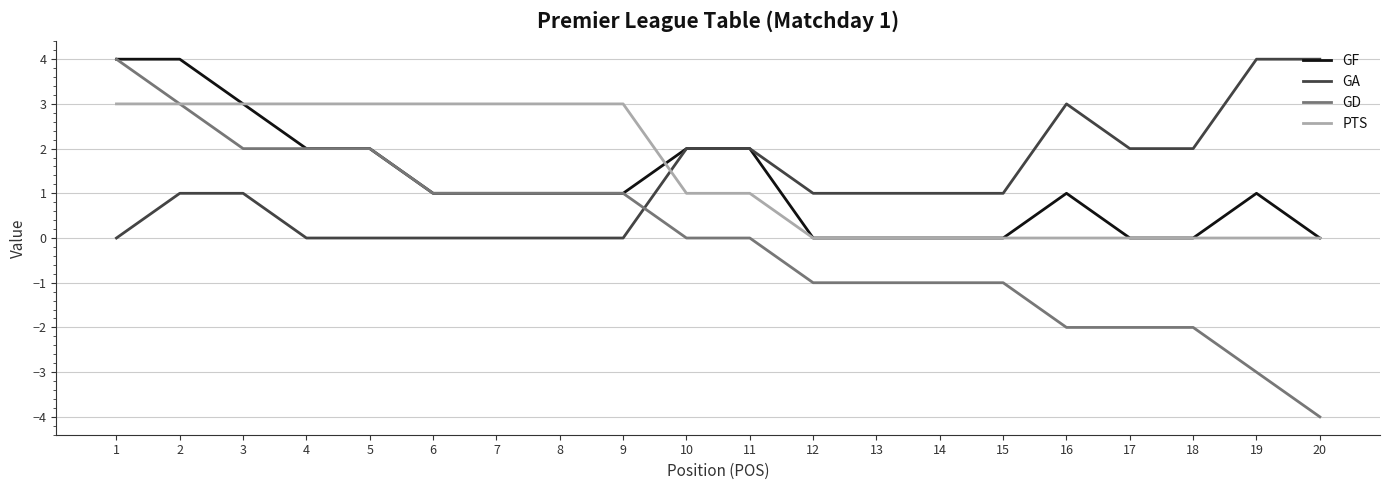

Rank the series at 16 from highest to lowest value.

GA, GF, PTS, GD